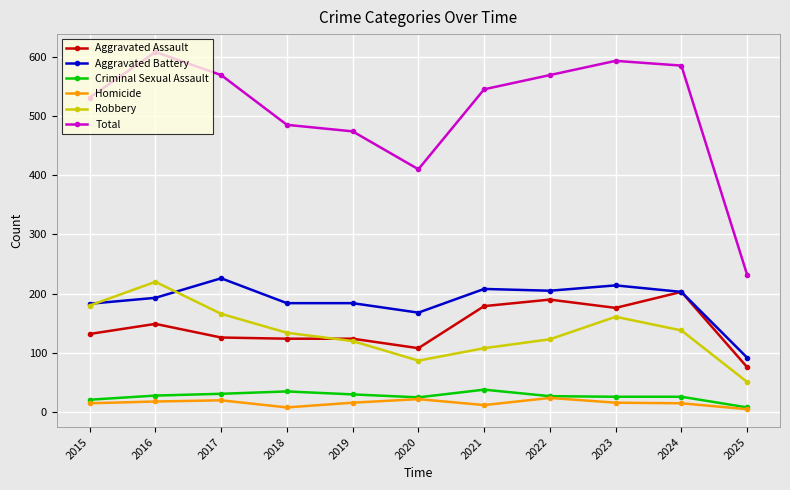

What is the total value across all series at 2019?

948